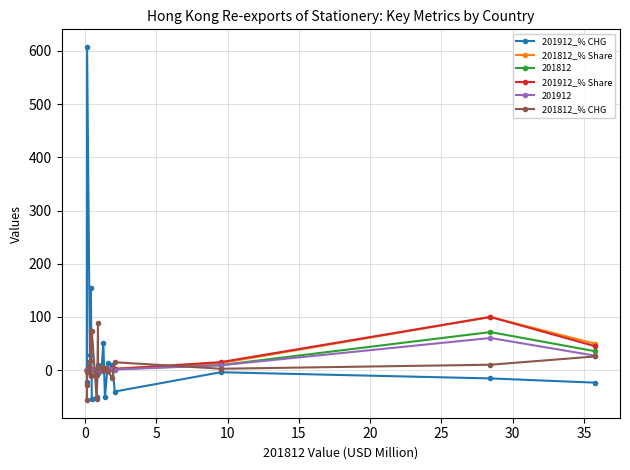

What are all the series names shown in the legend?

201912_% CHG, 201812_% Share, 201812, 201912_% Share, 201912, 201812_% CHG